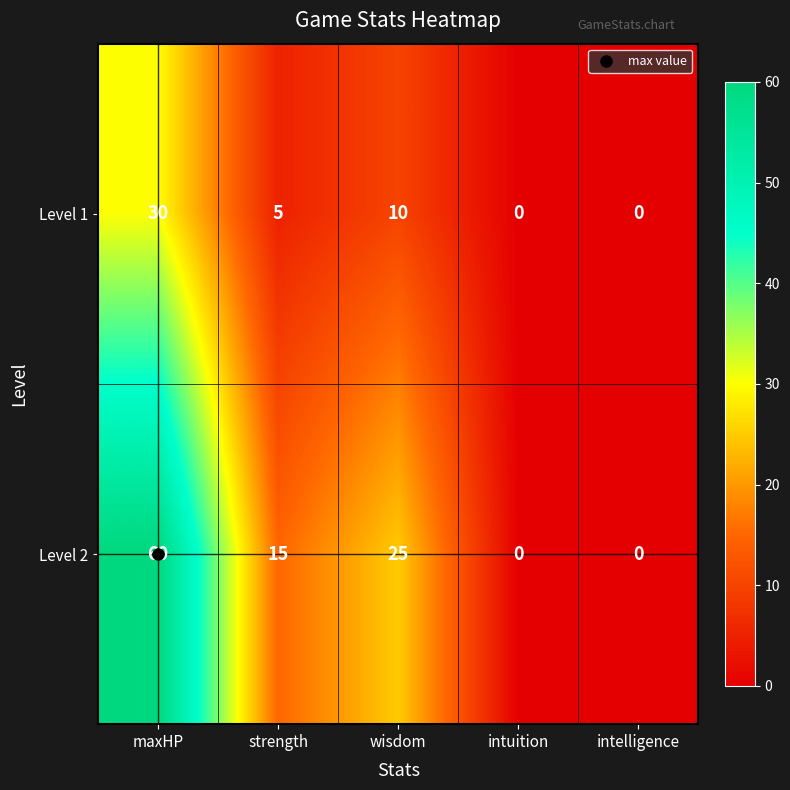

Where does the Level 1 series first go above 5?

maxHP